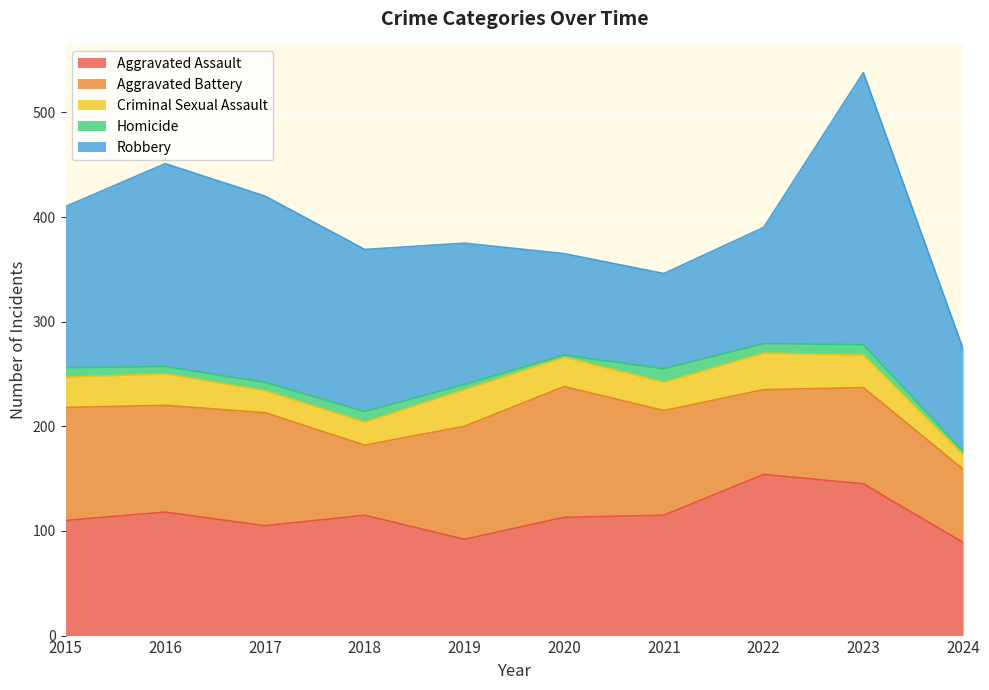

In Criminal Sexual Assault, how many points are lower than both neighbors (excluding endpoints)?

2